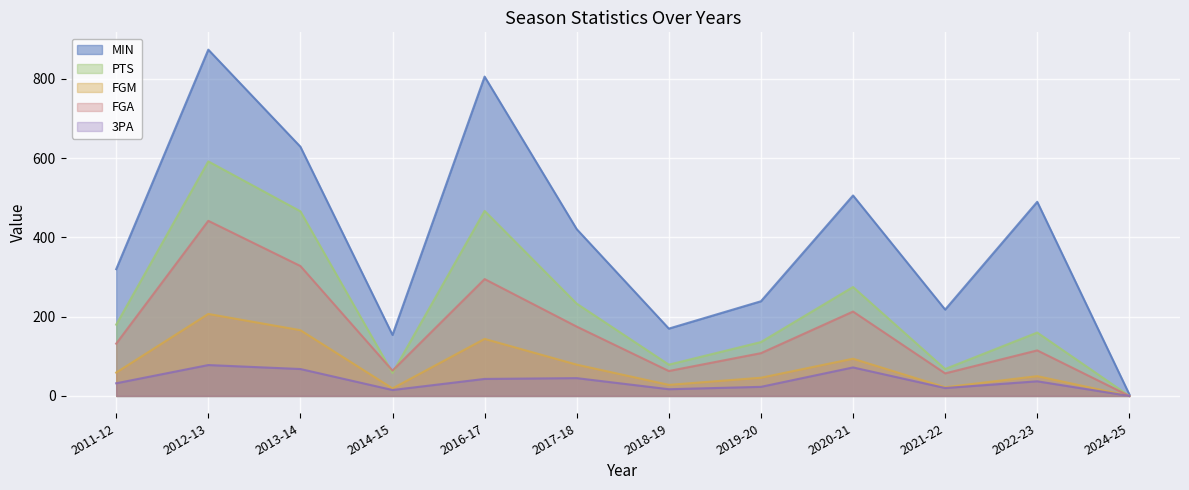

What are all the series names shown in the legend?

MIN, PTS, FGM, FGA, 3PA